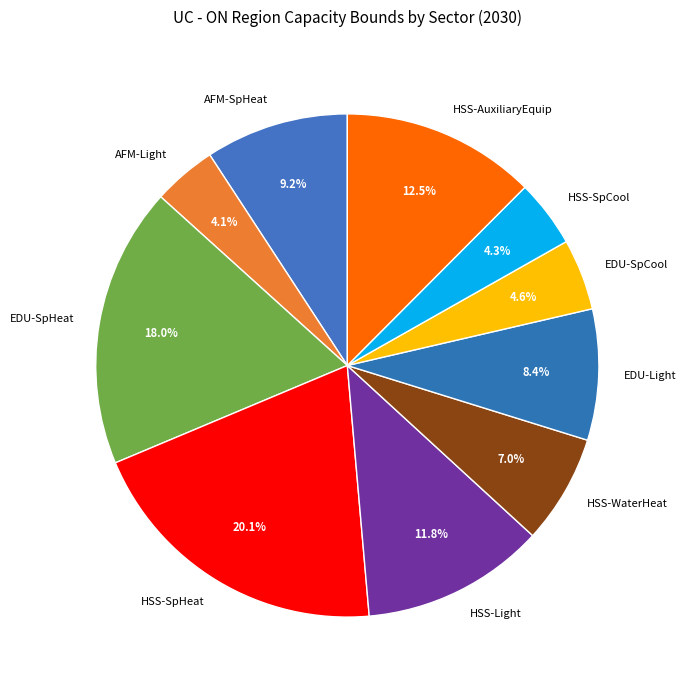

How many slices are in this pie chart?

10